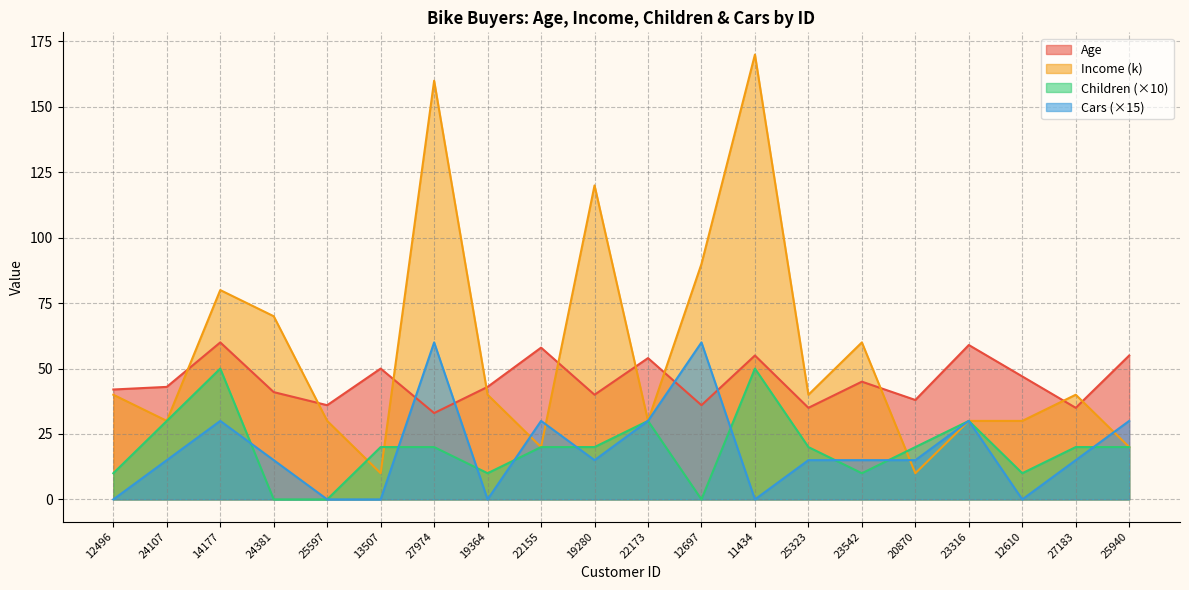

Where is the first local maximum for Cars?

14177